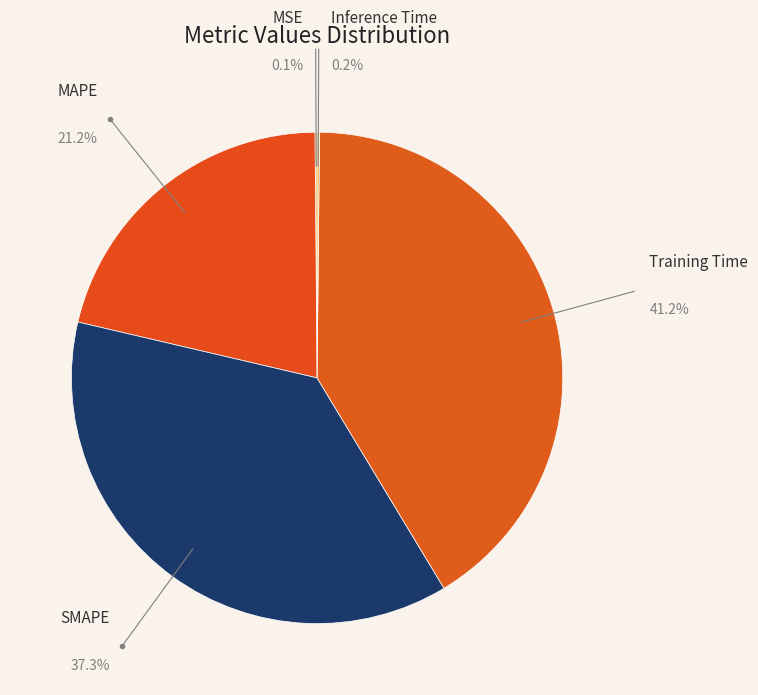

What is the change in value from Training Time to Inference Time?

-1.7